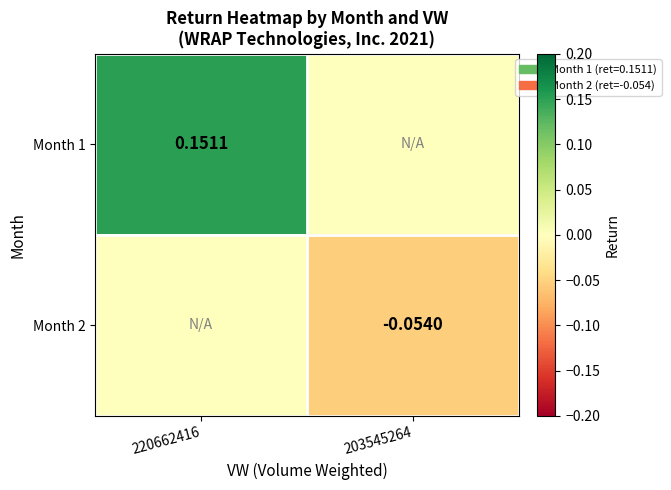

How many distinct data groups are displayed?

2